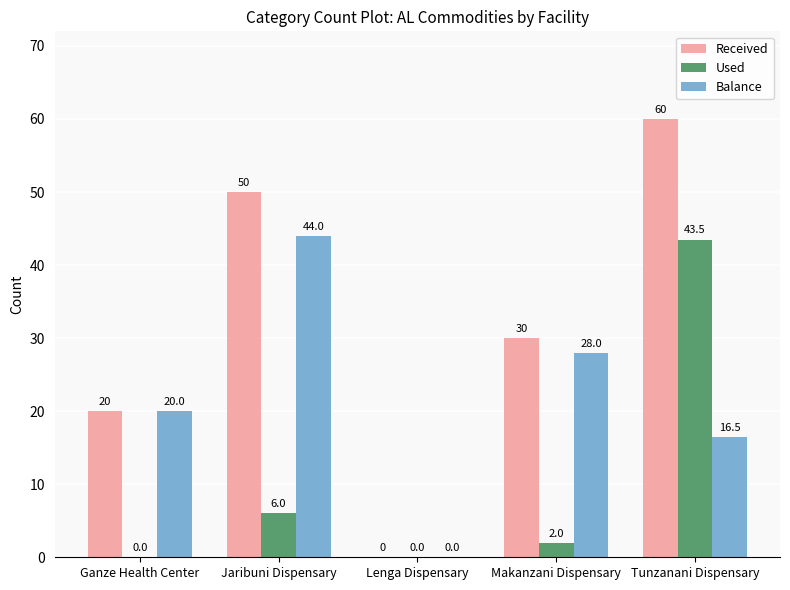

True or false: Received has a value of 30.0 at Makanzani Dispensary.

True